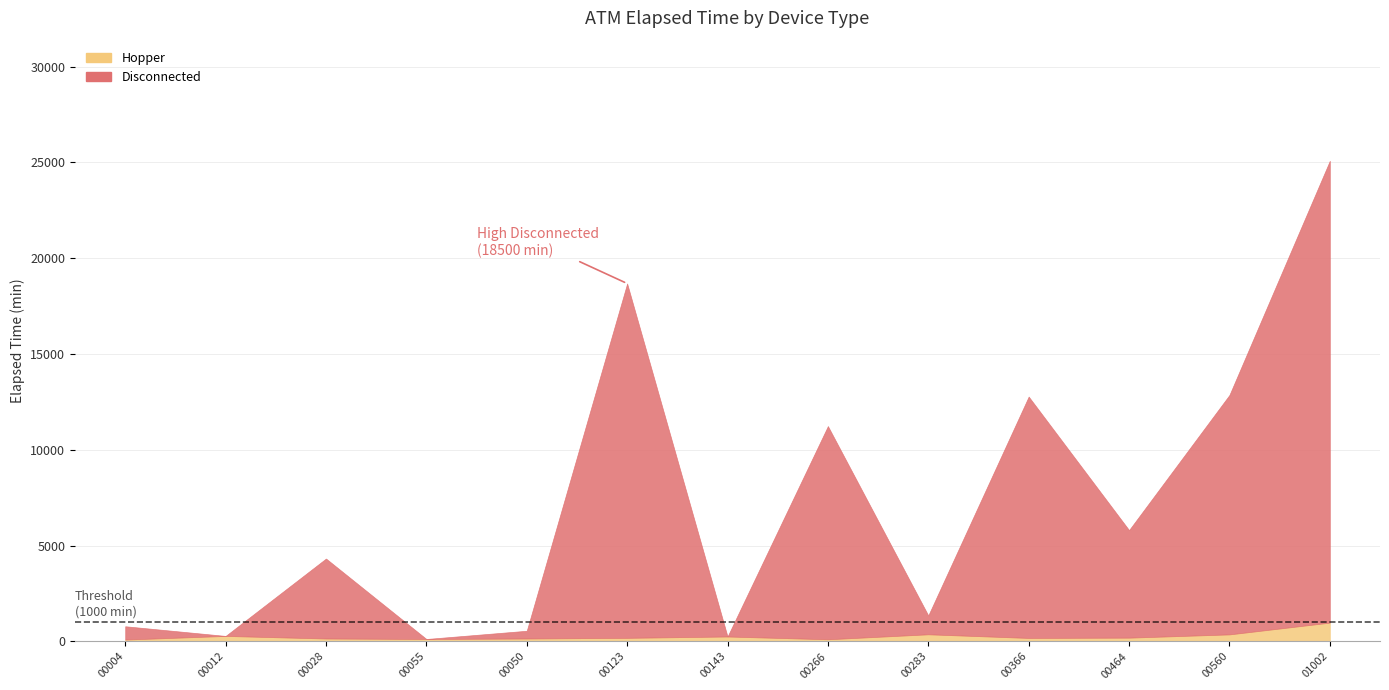

At which label does Hopper first exceed 180?

A0100012